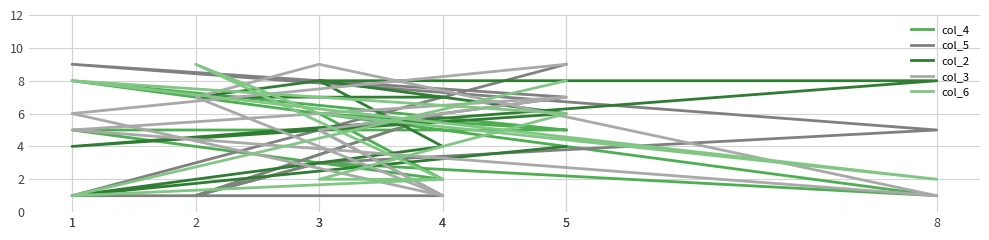

Reading right to left, what are all the values shown in this chart?

col_4: 6	1	3	1	8	5	6	2	5	5
col_5: 6	1	3	5	9	7	5	1	1	9
col_2: 7	7	8	8	4	6	8	4	1	4
col_3: 1	7	9	1	5	7	5	1	6	9
col_6: 2	9	6	2	8	6	2	2	1	8